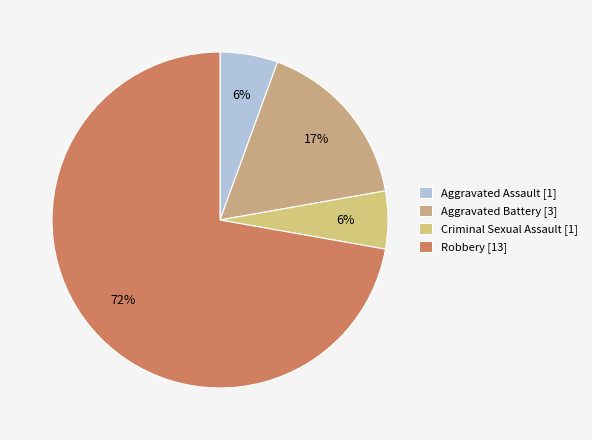

Count the number of slices in the pie.

4